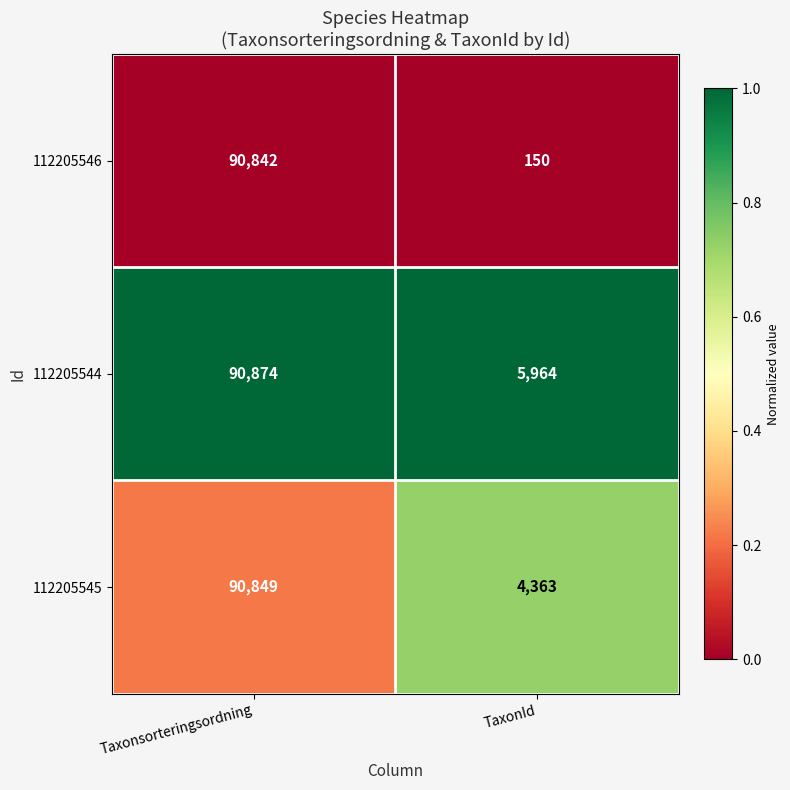

At which category does the chart reach its peak across all series?

Taxonsorteringsordning